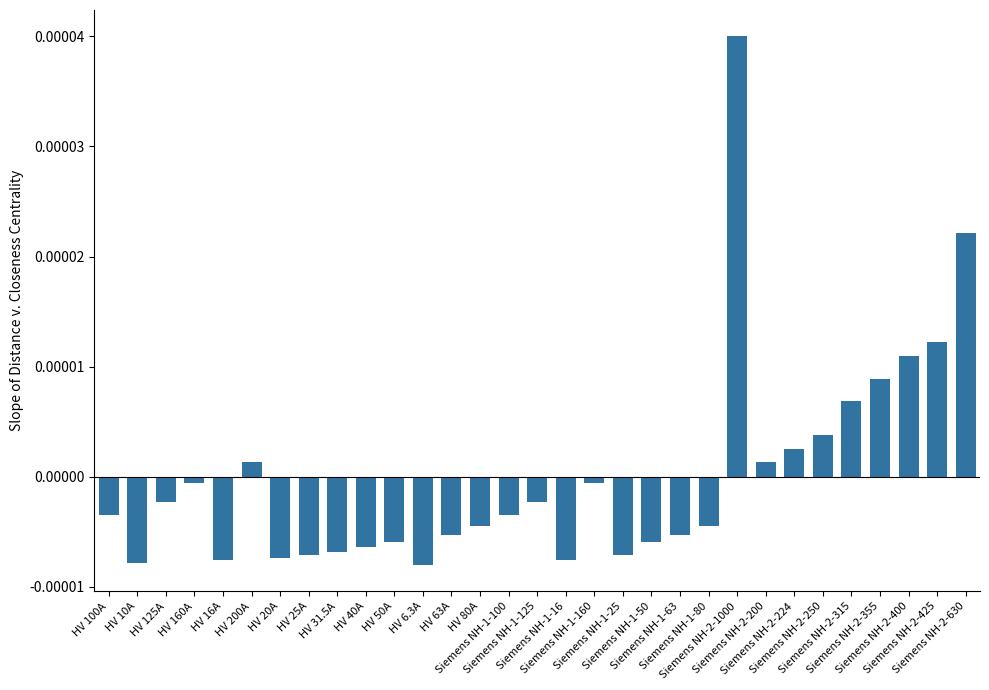

Rank the categories by value from lowest to highest.

HV 6.3A, HV 10A, HV 16A, Siemens NH-1-16, HV 20A, HV 25A, Siemens NH-1-25, HV 31.5A, HV 40A, HV 50A, Siemens NH-1-50, HV 63A, Siemens NH-1-63, HV 80A, Siemens NH-1-80, HV 100A, Siemens NH-1-100, HV 125A, Siemens NH-1-125, HV 160A, Siemens NH-1-160, HV 200A, Siemens NH-2-200, Siemens NH-2-224, Siemens NH-2-250, Siemens NH-2-315, Siemens NH-2-355, Siemens NH-2-400, Siemens NH-2-425, Siemens NH-2-630, Siemens NH-2-1000